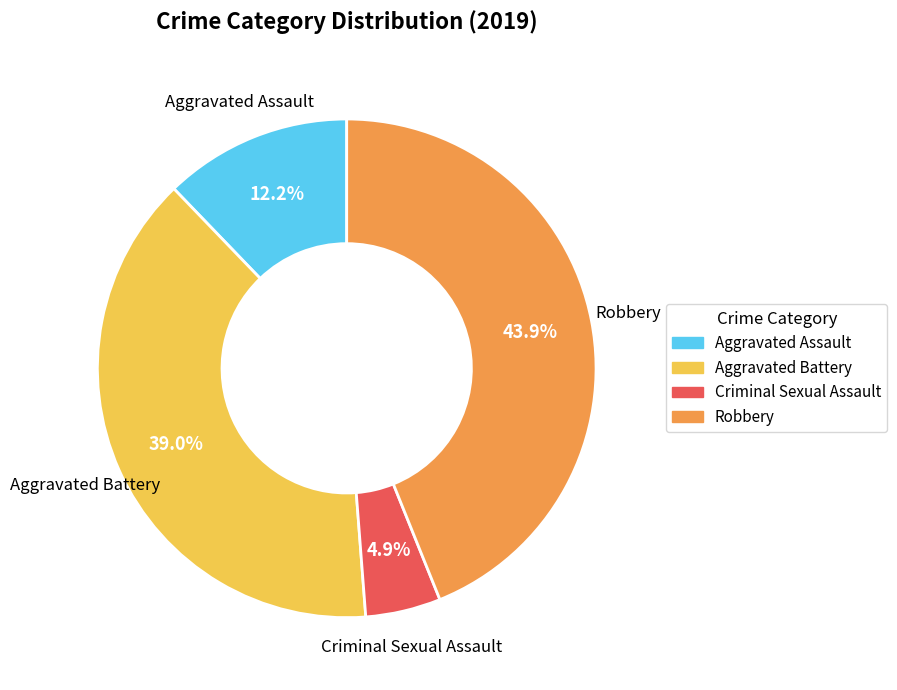

To the nearest percent, what is the difference between the largest and smallest slice percentages?

39%